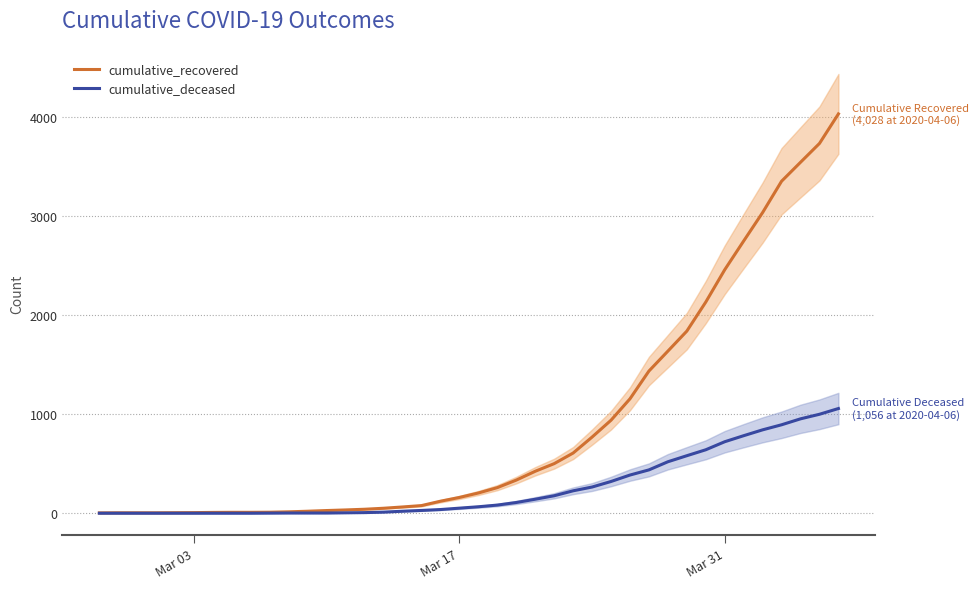

What is the maximum value for cumulative_recovered?

4028